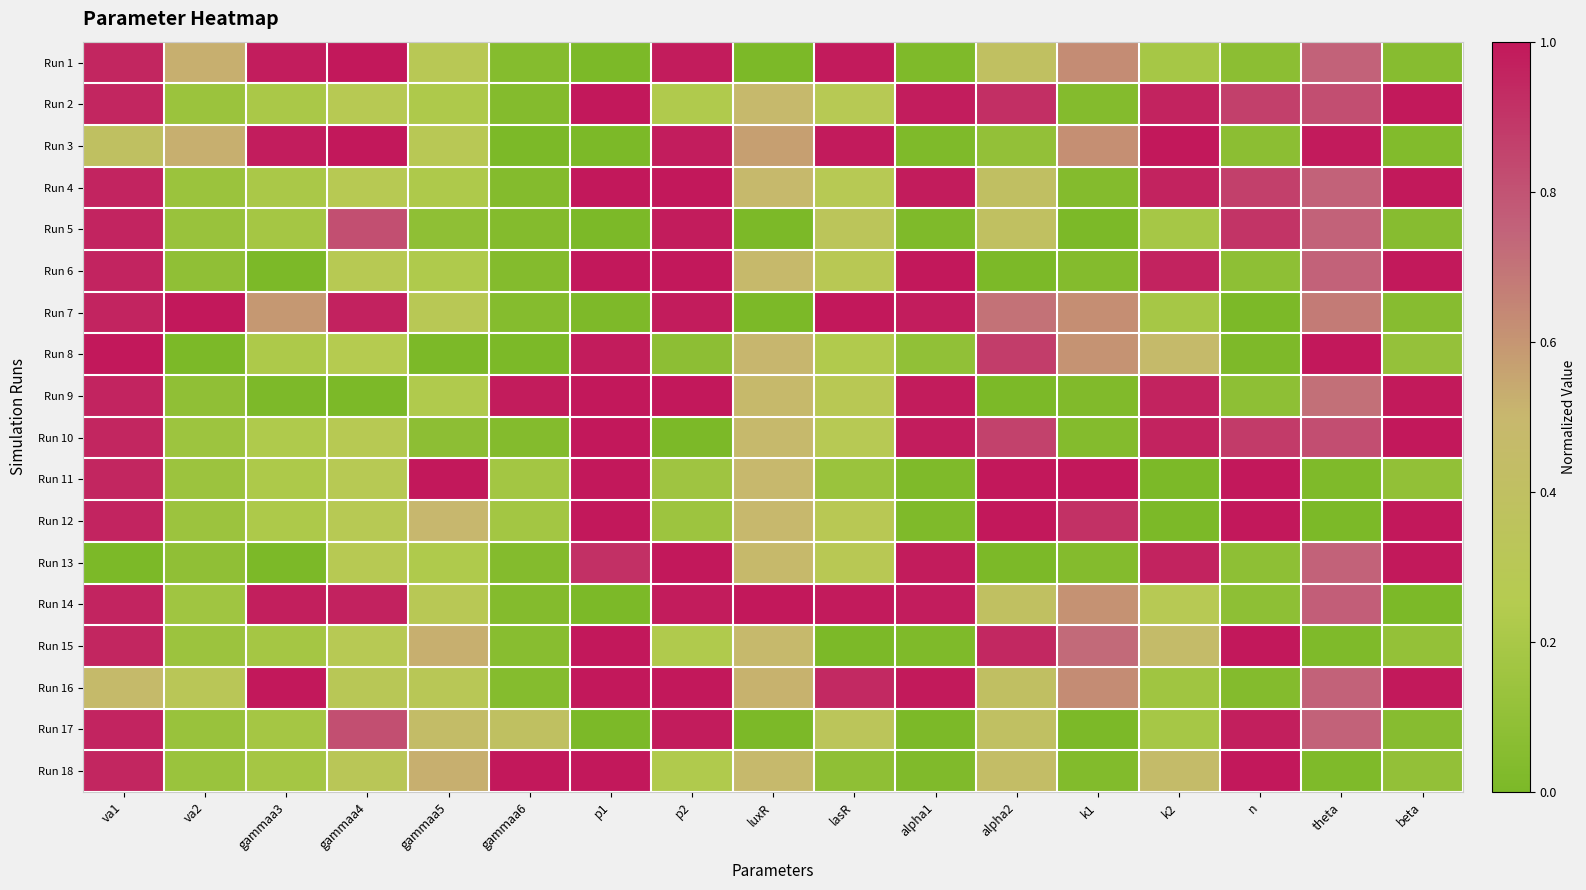

List the series in order of their peak value, lowest first.

Run 5, Run 17, Run 13, Run 4, Run 9, Run 2, Run 10, Run 1, Run 3, Run 6, Run 7, Run 8, Run 11, Run 12, Run 14, Run 15, Run 16, Run 18